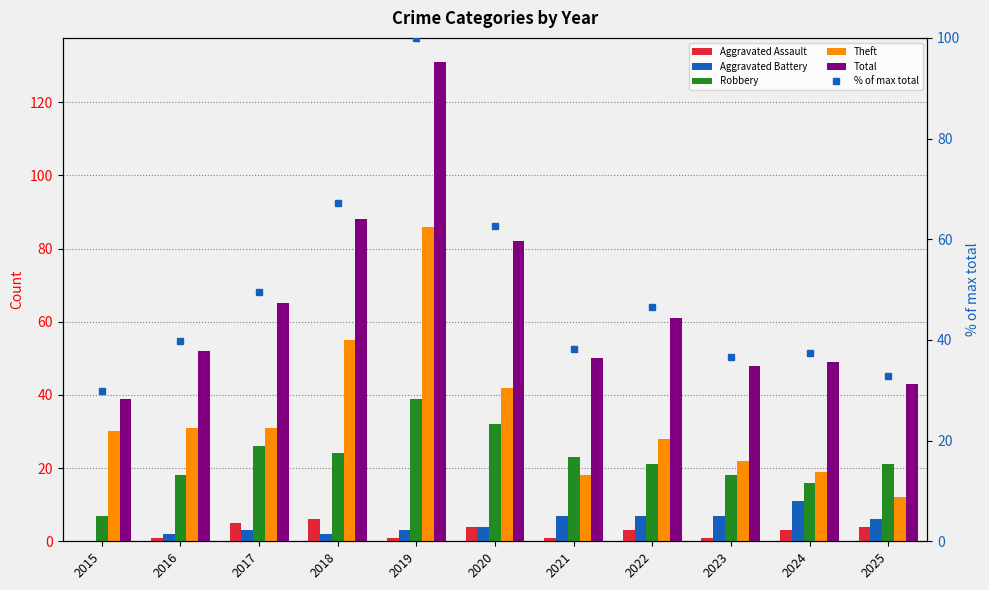

What is the average value of the Total series?

64.4